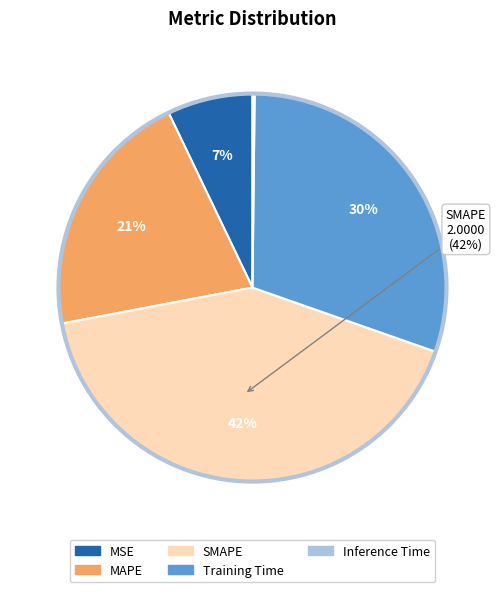

Which slice is the largest?

SMAPE